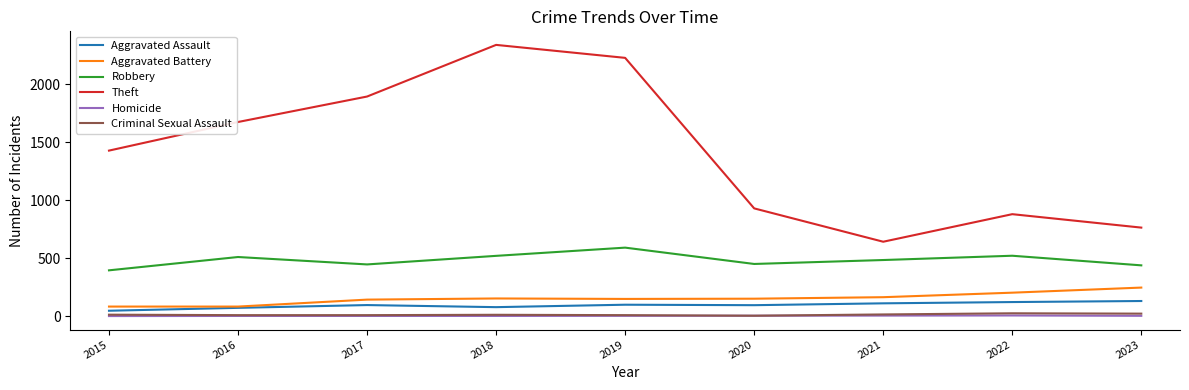

Which series has the largest range (max minus min)?

Theft